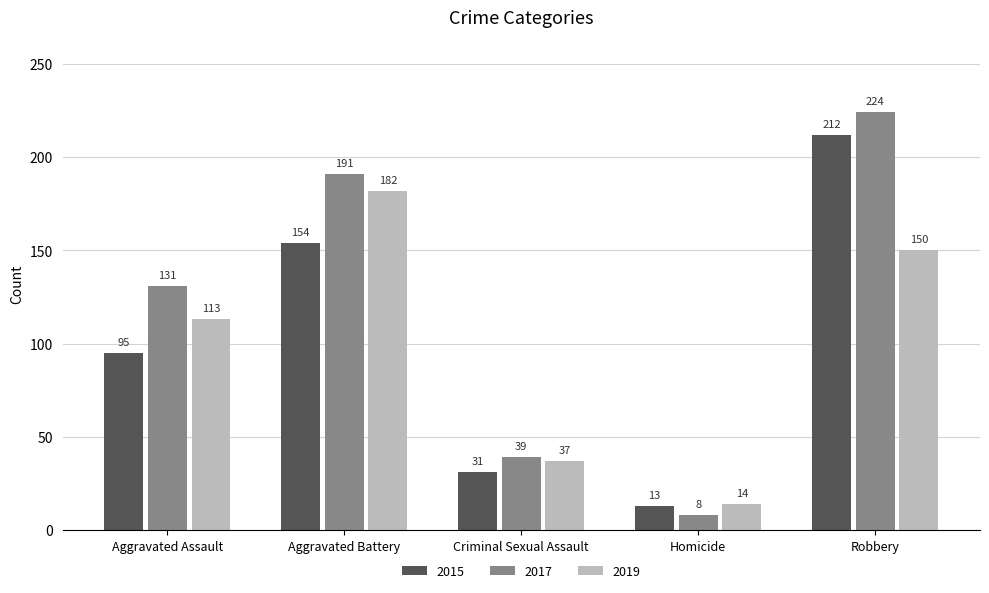

At which category is the sum across all series the highest?

Robbery